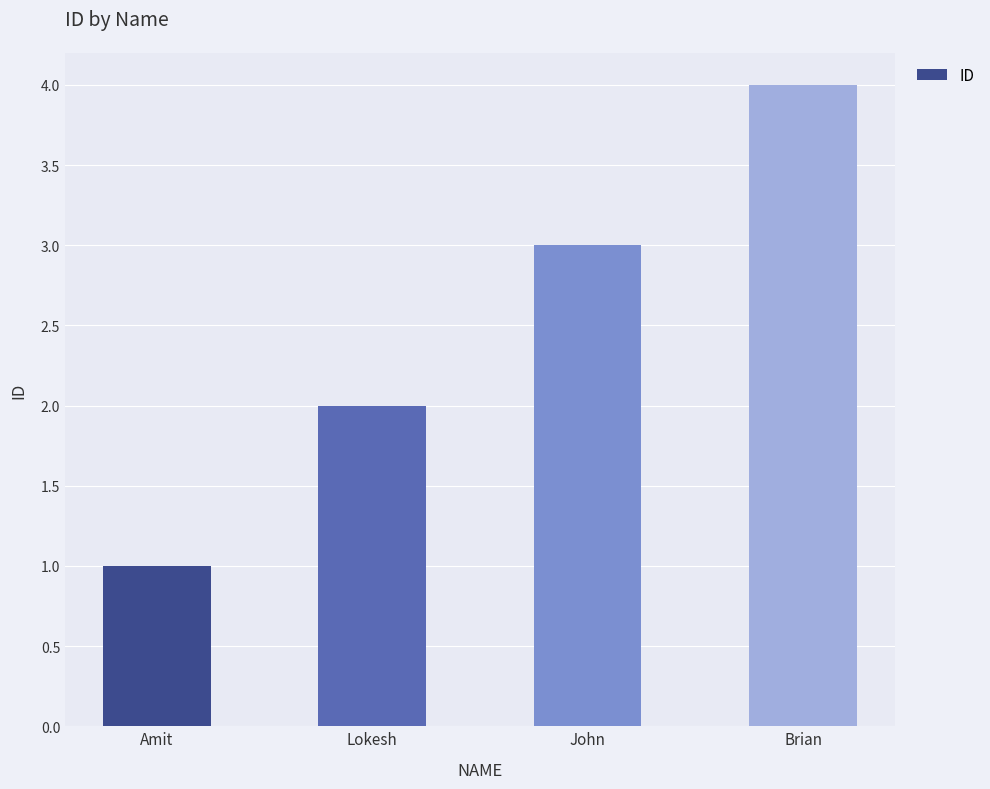

What is the sum of all values?

10